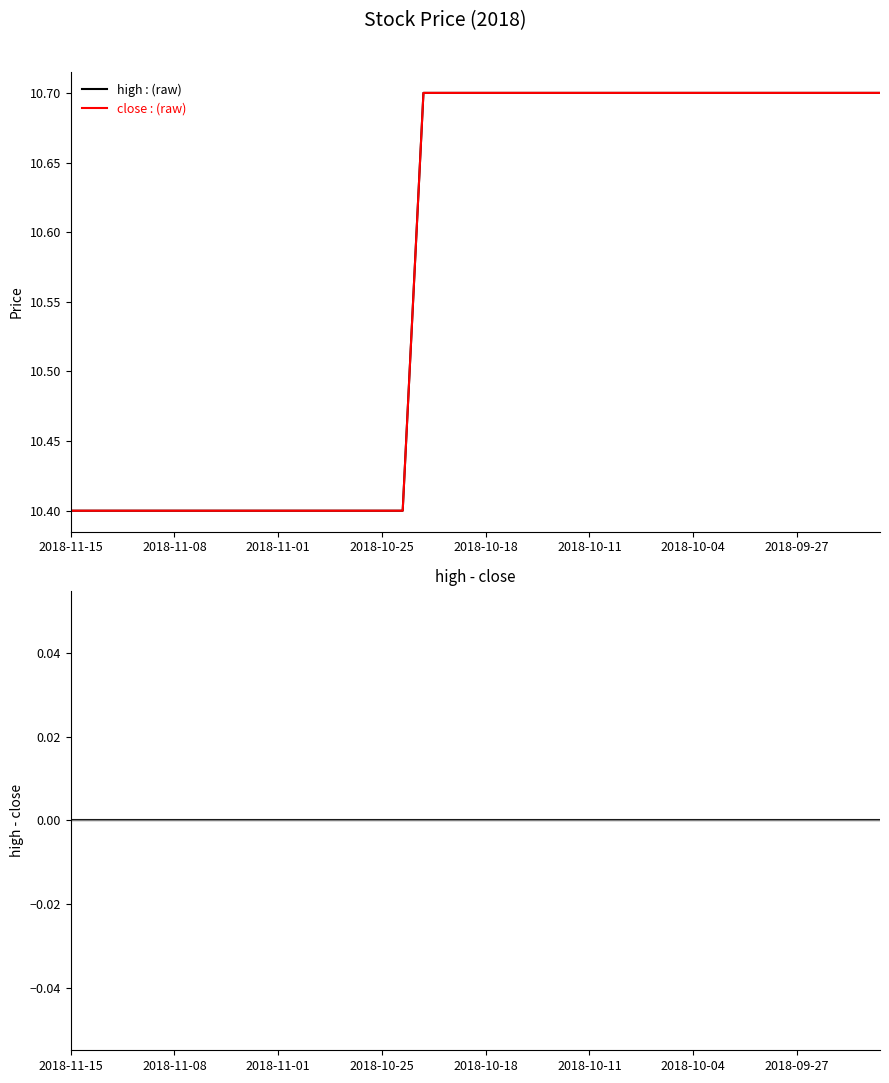

Read the high value at 2018-11-08.

10.4